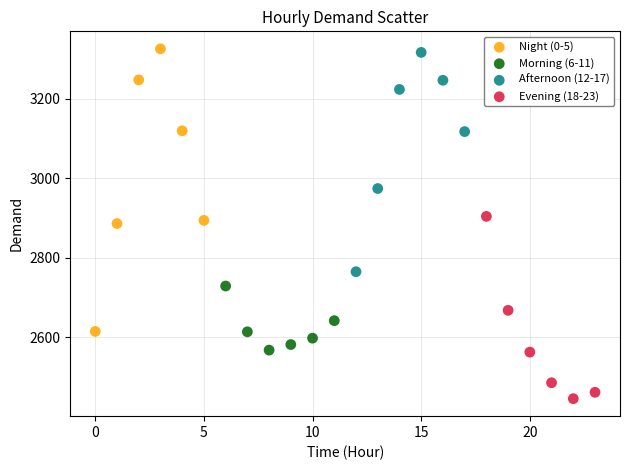

Which series contains the highest Y value?

Night (0-5)